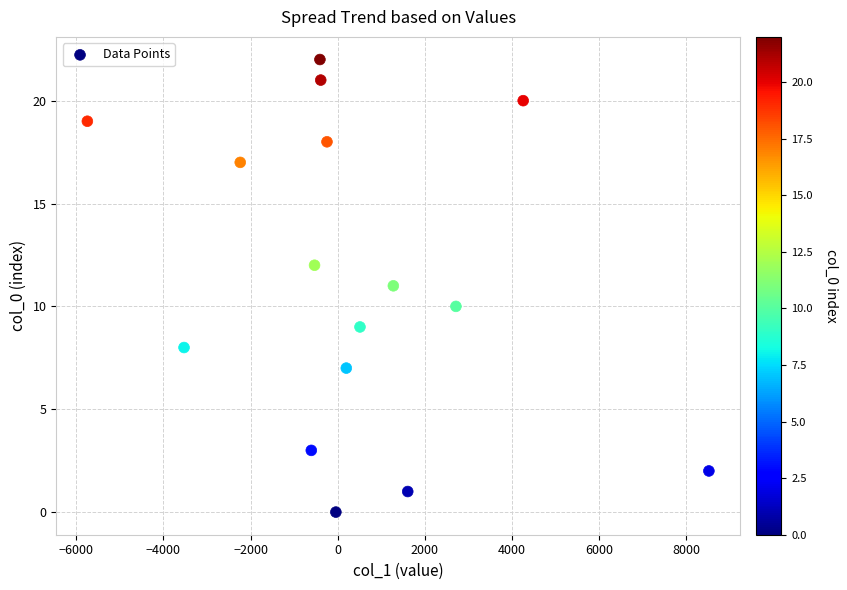

What is the range of Y values (max minus min)?

22